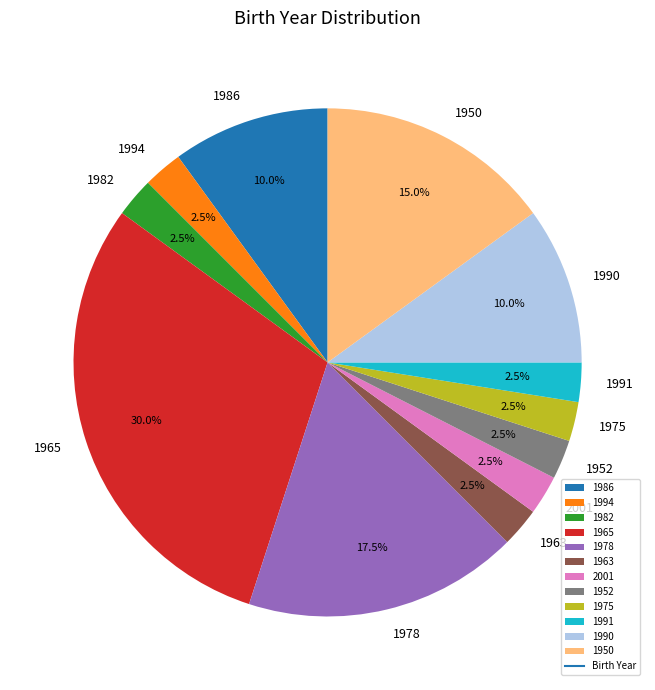

Is there any slice that represents more than half of the pie?

No